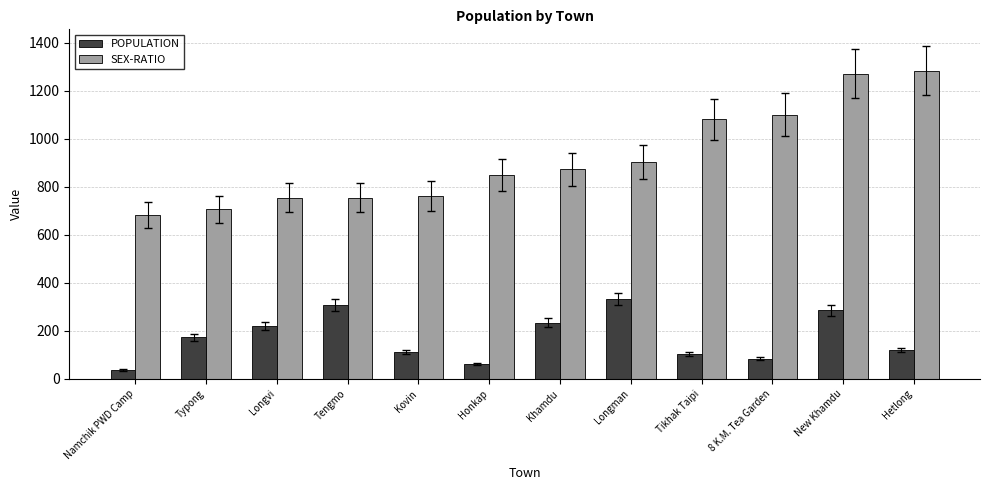

What is the value of the POPULATION bar at the 1st from the left?

37